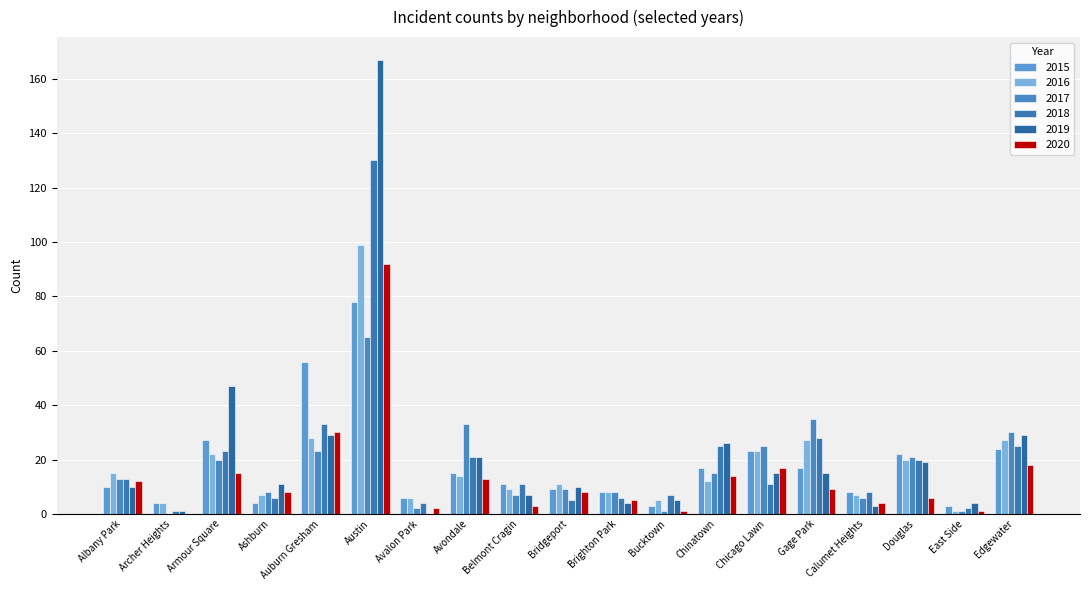

What is the total value across all series at Archer Heights?

10